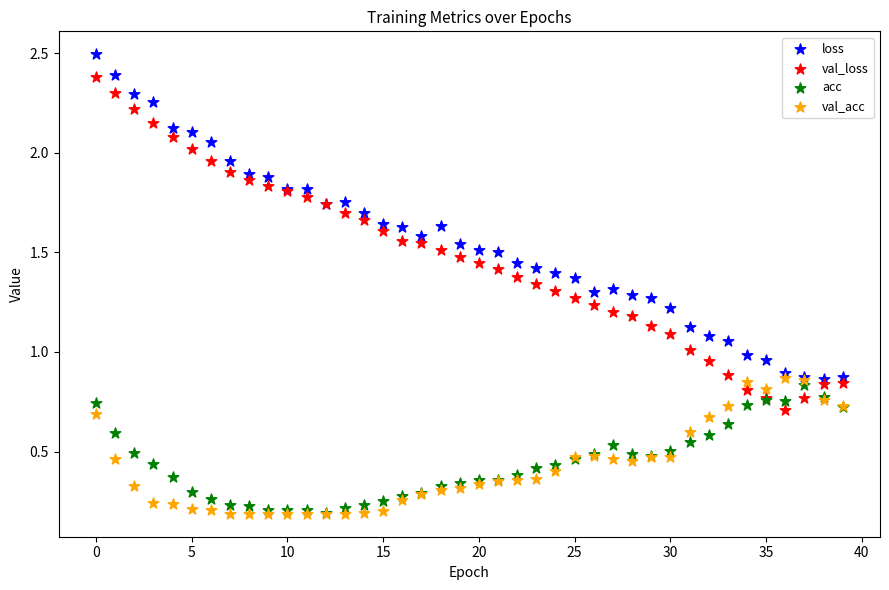

Which series contains the highest Y value?

loss